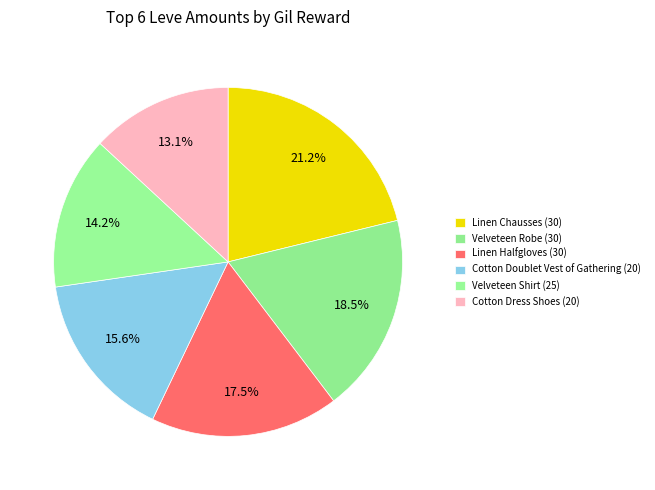

Does any single category account for the majority?

No